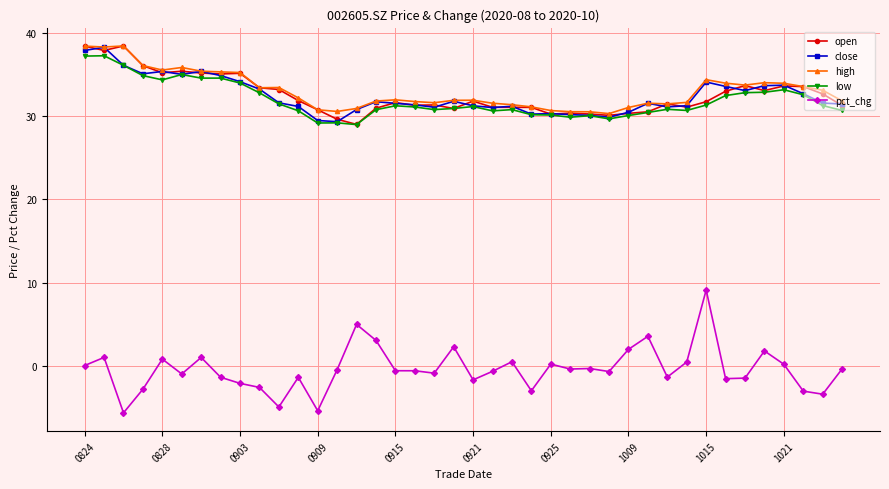

What is the minimum value for high?

30.3